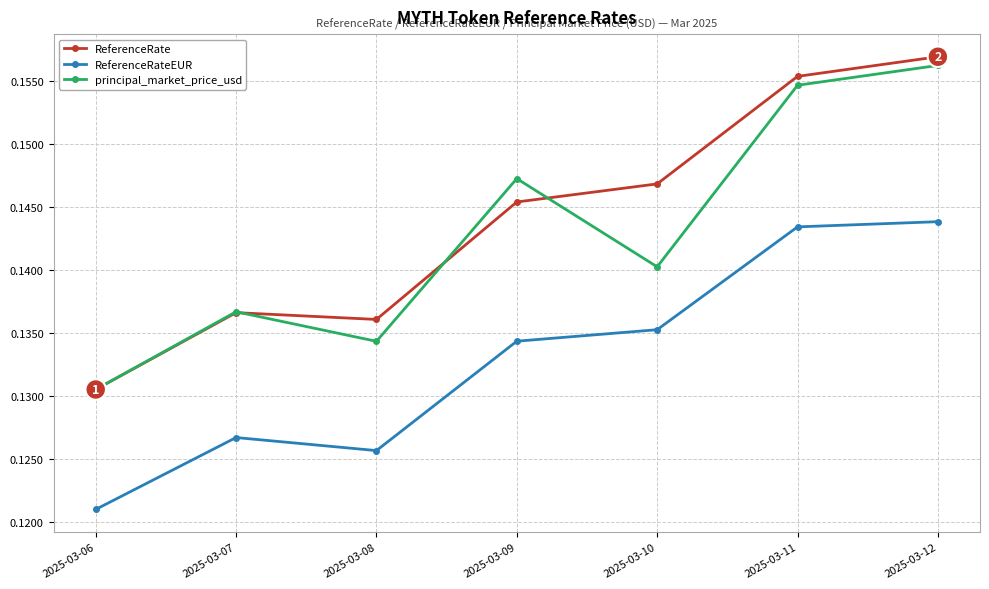

Between 2025-03-08 and 2025-03-10, which series saw the biggest shift?

ReferenceRate